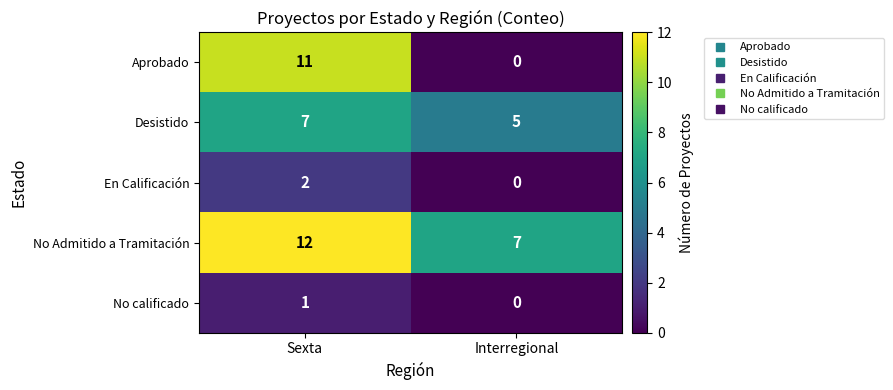

At how many categories does at least one series exceed 8?

1